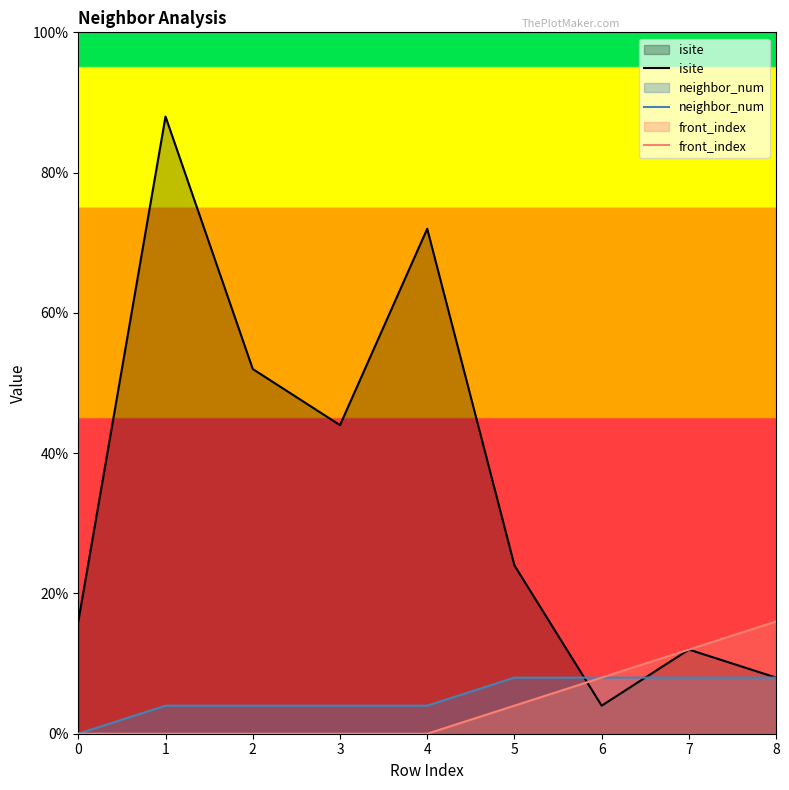

Reading right to left, transcribe all the data shown in this chart.

isite: 8=2	7=3	6=1	5=6	4=18	3=11	2=13	1=22	0=4
neighbor_num: 8=2	7=2	6=2	5=2	4=1	3=1	2=1	1=1	0=0
front_index: 8=4	7=3	6=2	5=1	4=0	3=0	2=0	1=0	0=0